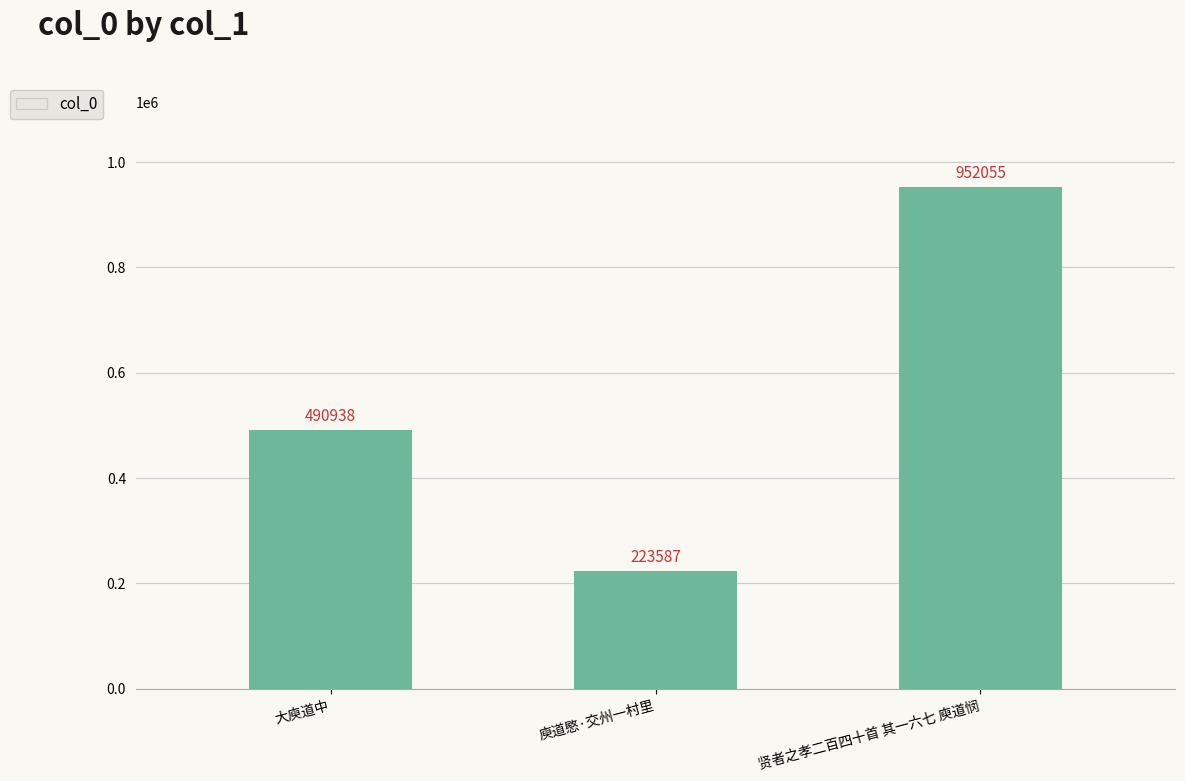

True or false: the data shows 398608 at 贤者之孝二百四十首 其一六七 庾道悯.

False